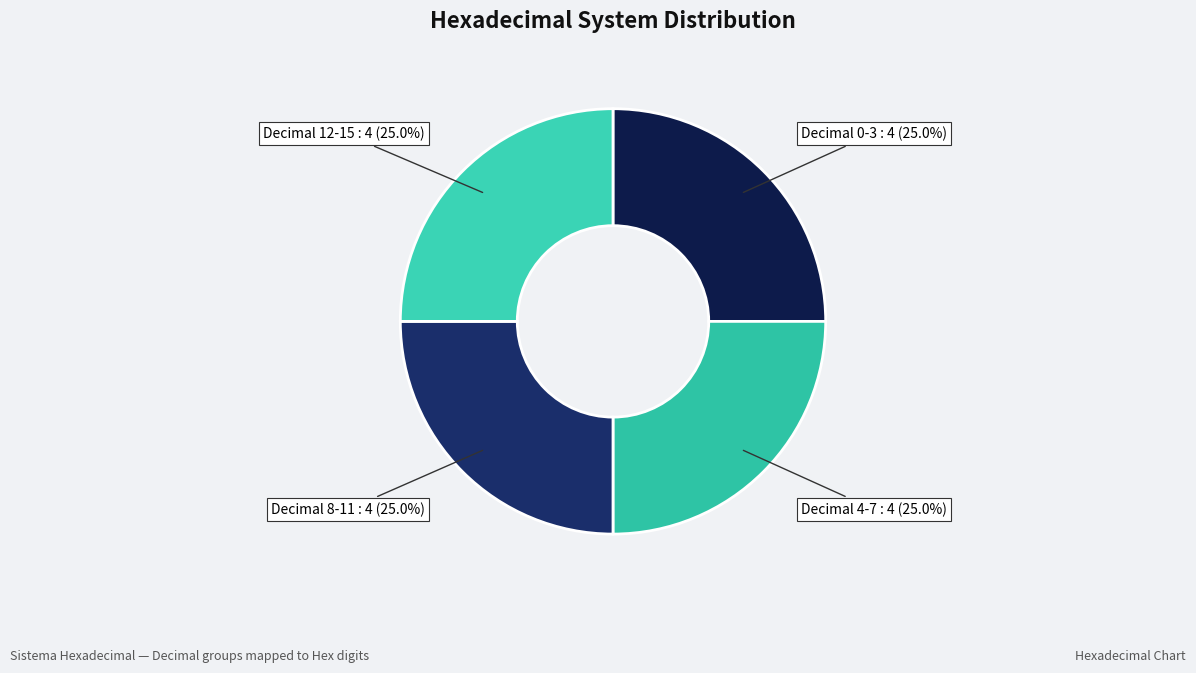

Approximately how many times larger is the value at Decimal 4-7 compared to Decimal 0-3?

1.0